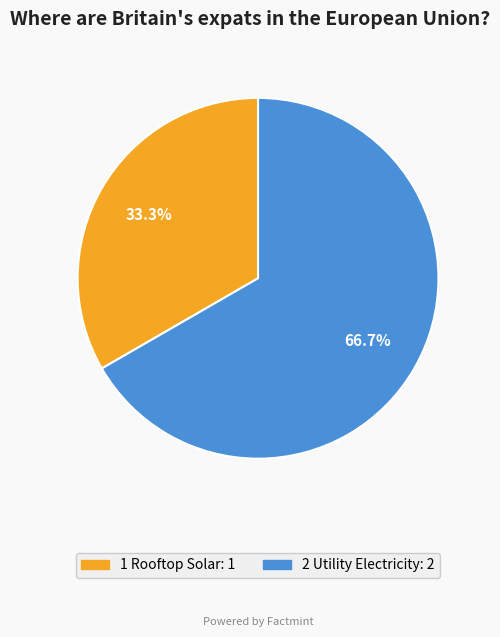

Which has a higher value, 2 Utility Electricity or 1 Rooftop Solar?

2 Utility Electricity